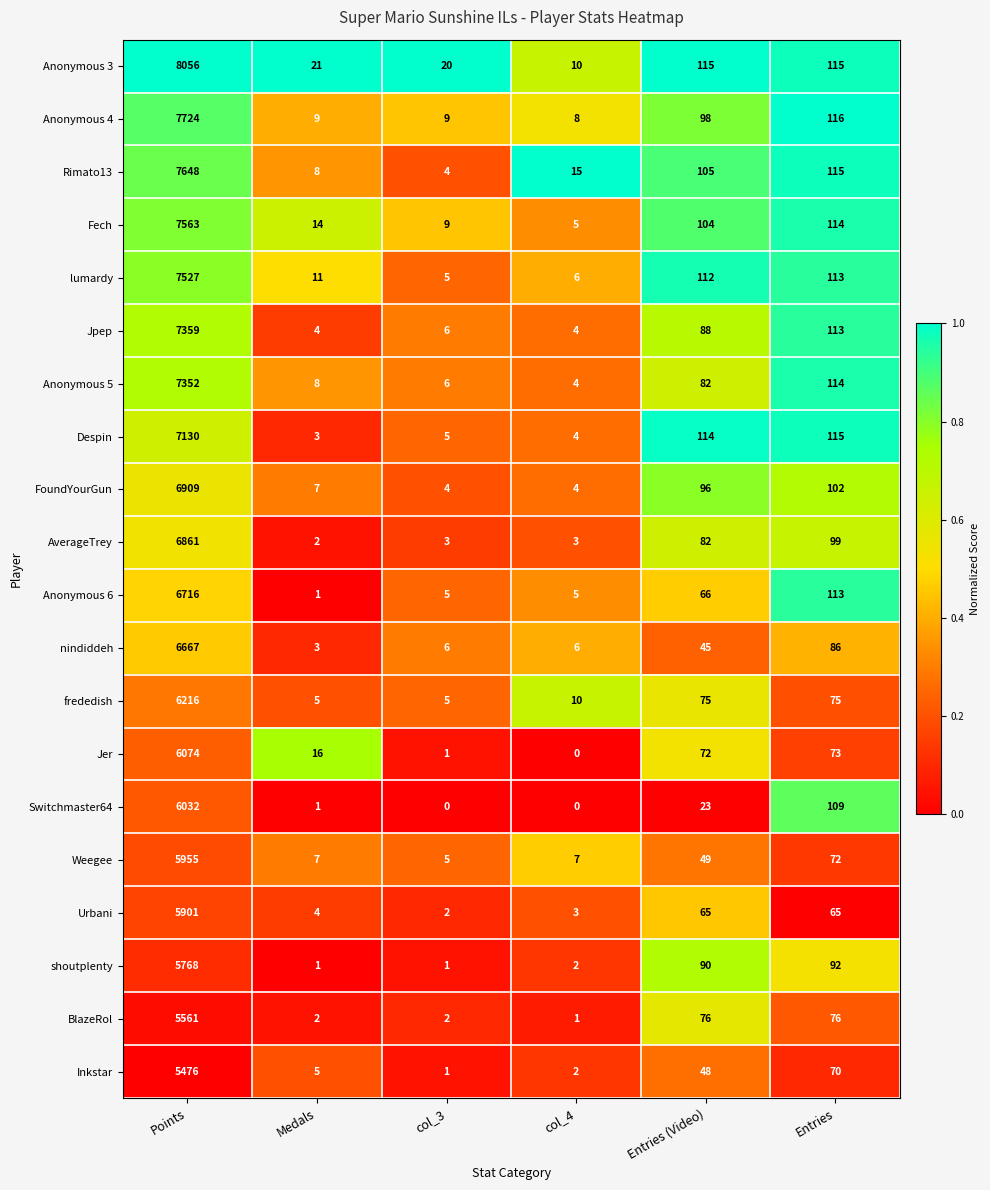

At which label is FoundYourGun closest to 3456?

Entries